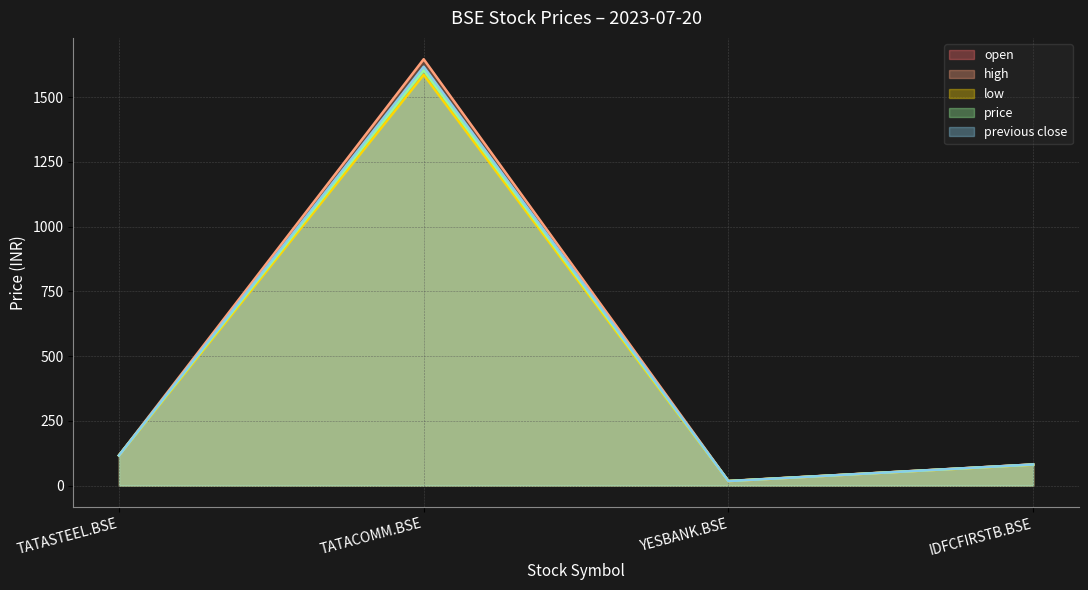

Which series has the widest spread of values?

high